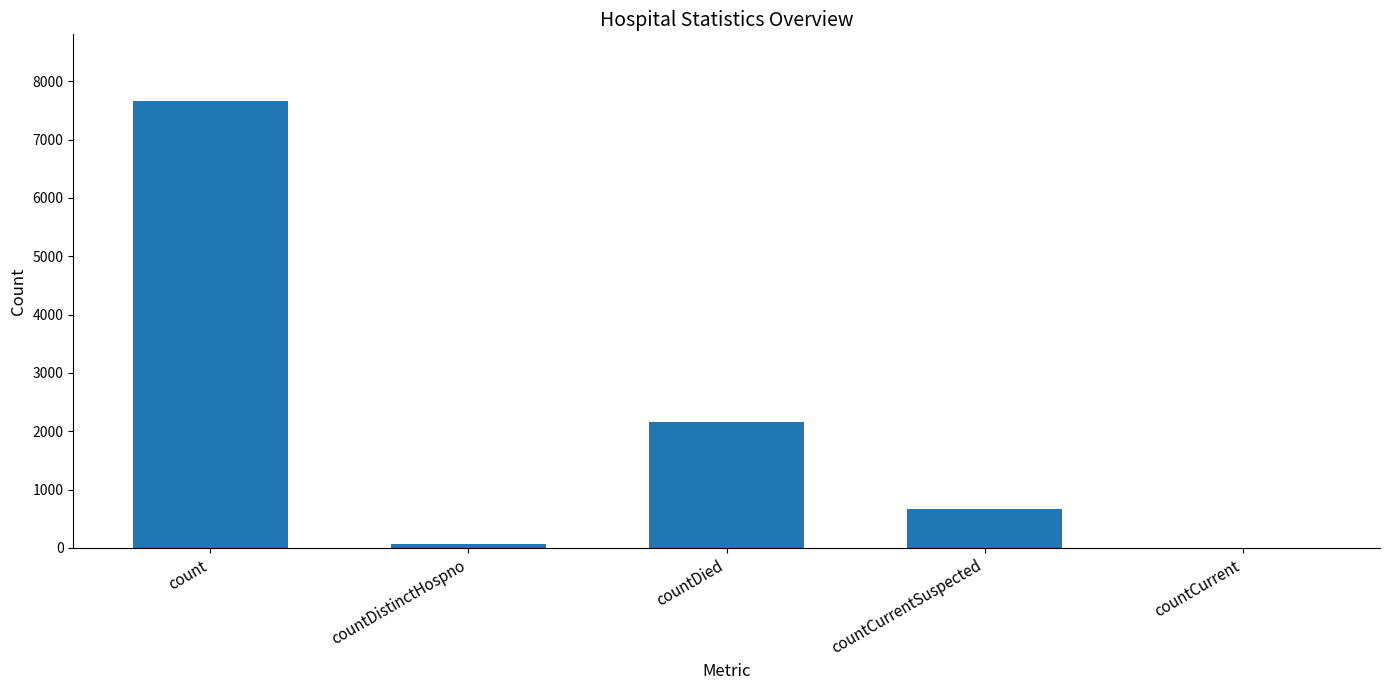

Between countDied and countCurrentSuspected, which is larger?

countDied